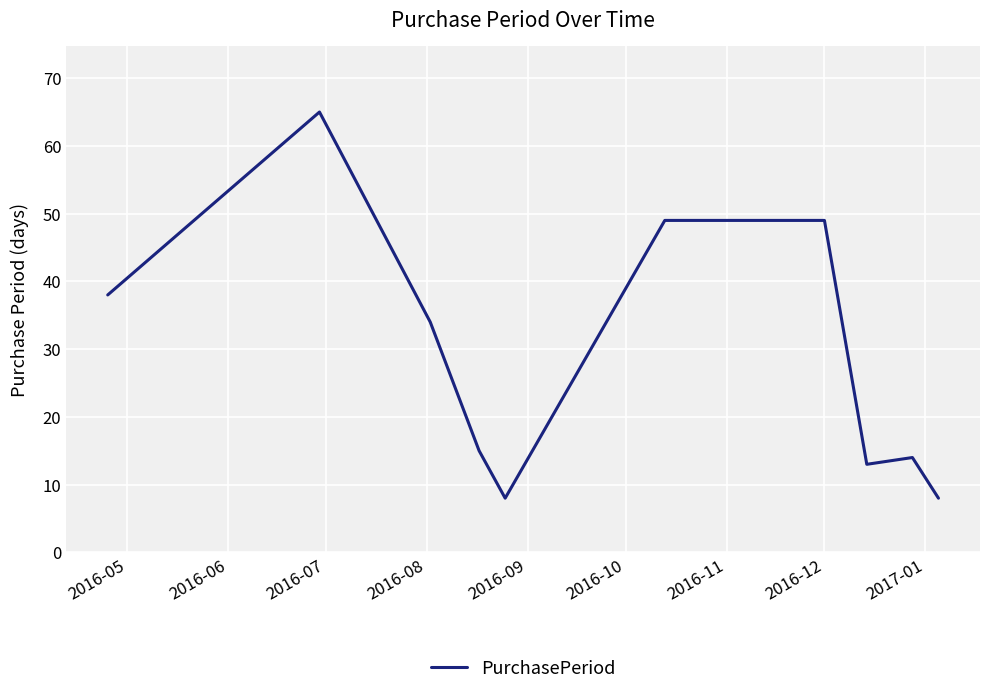

What is the maximum value shown in the chart?

65